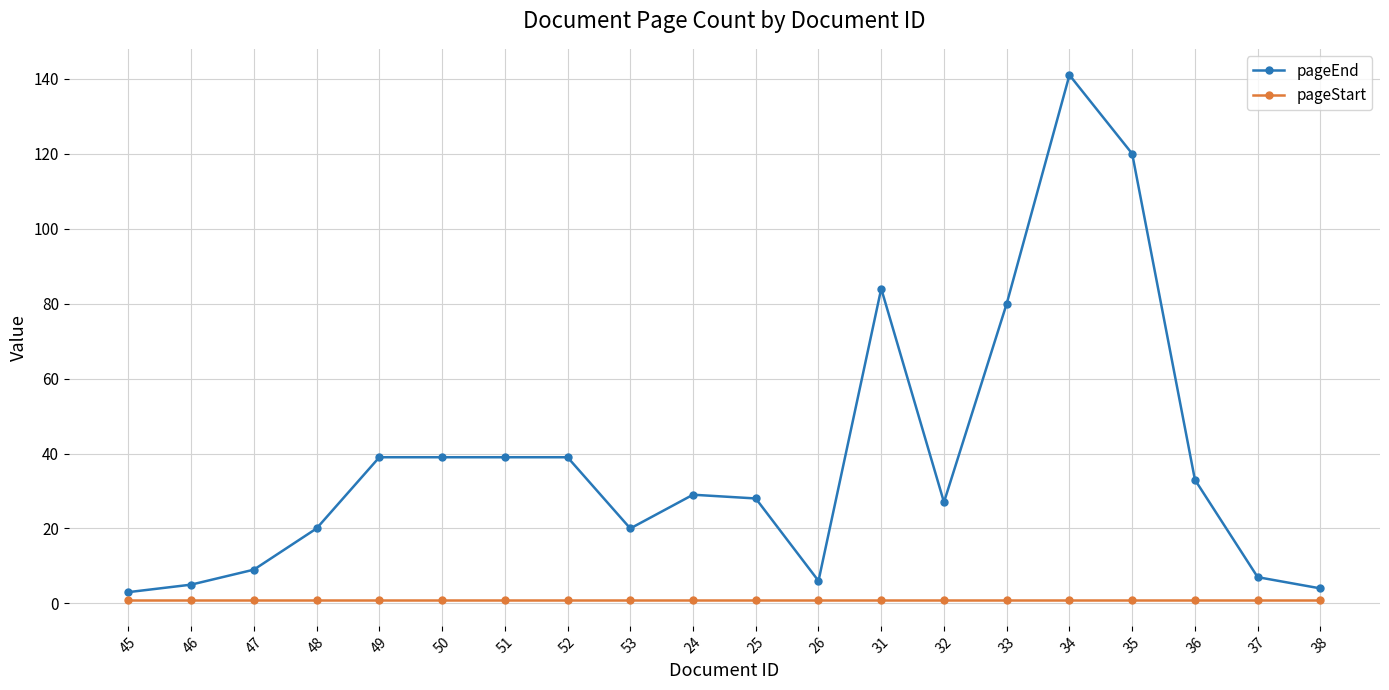

Count the number of categories in the chart.

20